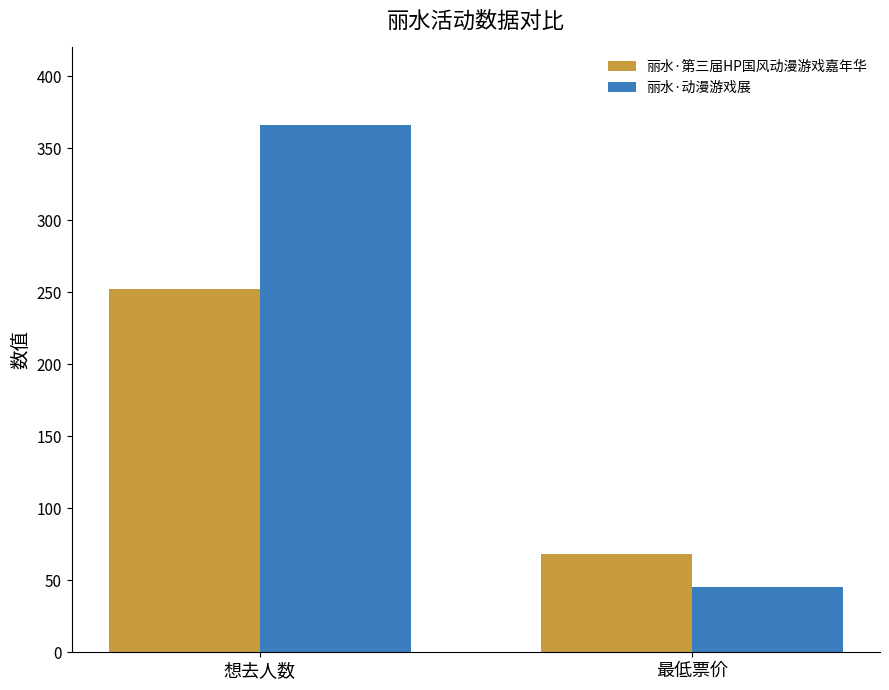

Which category has the lowest value in the 丽水·动漫游戏展 series?

最低票价